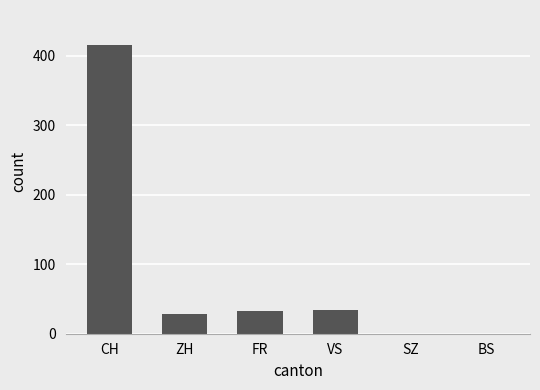

Reading left to right, list all the values displayed in this chart.

CH=416	ZH=29	FR=32	VS=34	SZ=0	BS=0